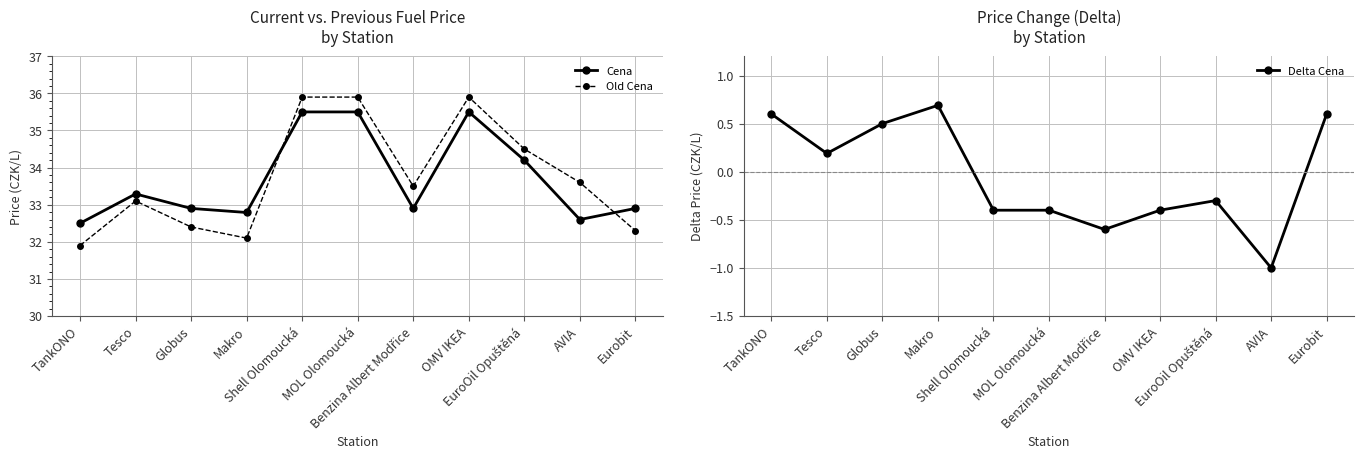

What are all the series names shown in the legend?

Cena, Old Cena, Delta Cena